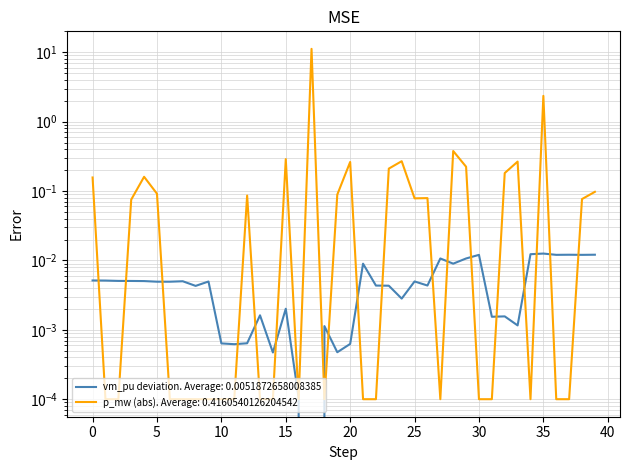

True or false: the data shows 0.0 at 23.

False